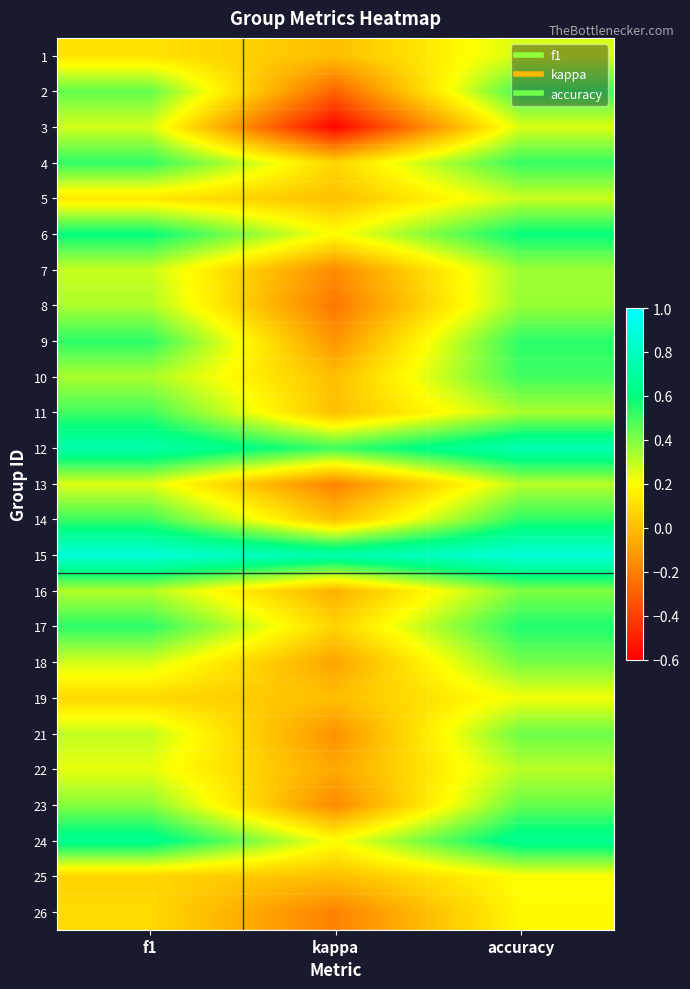

Between accuracy and f1, which is larger?

accuracy